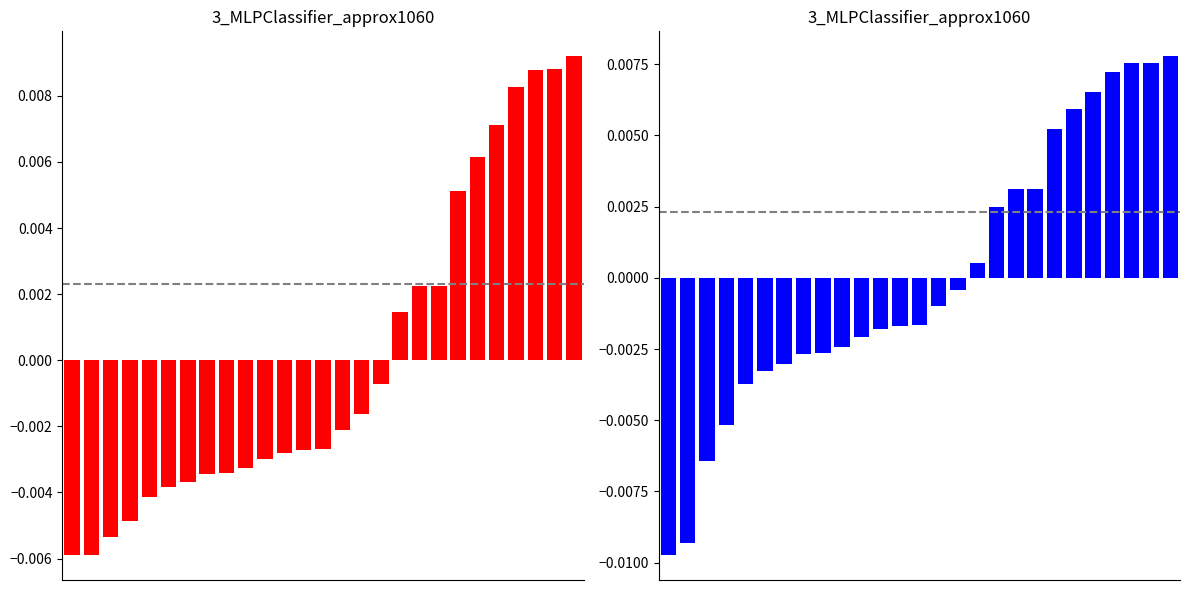

At how many categories does at least one series exceed 0?

11